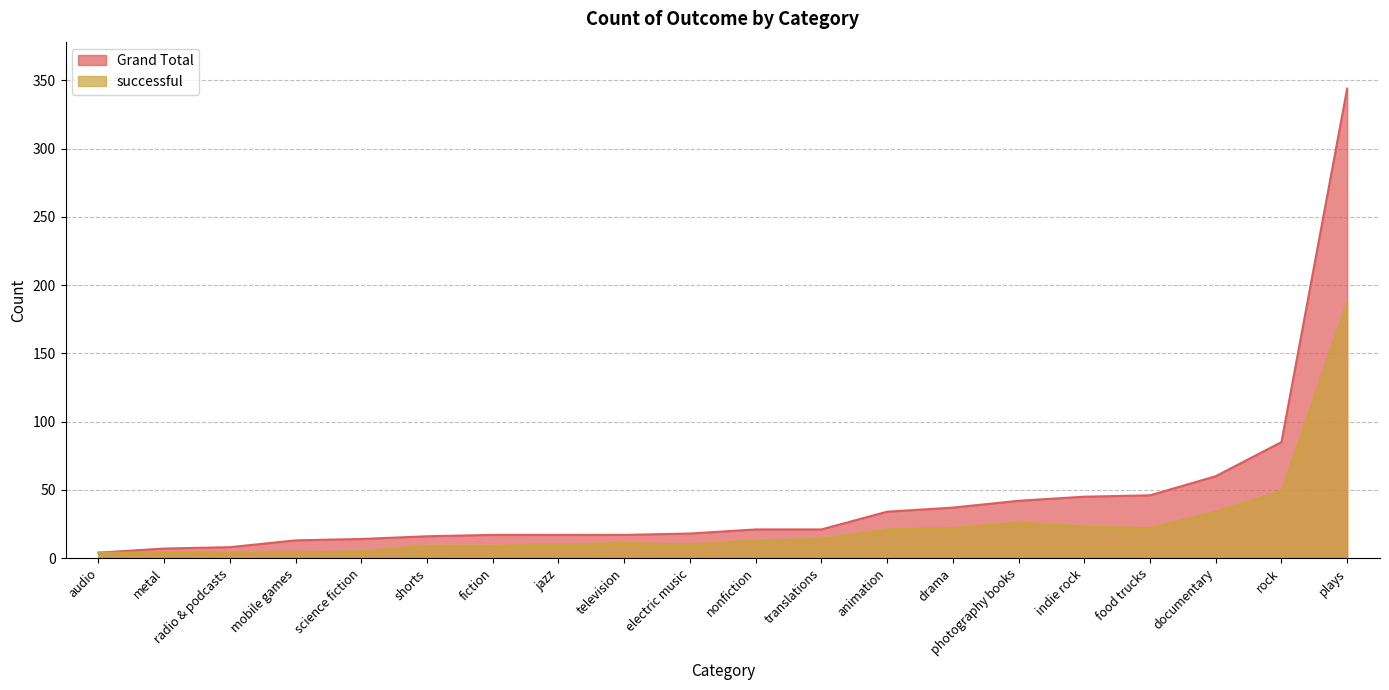

True or false: successful and Grand Total intersect in this chart.

False